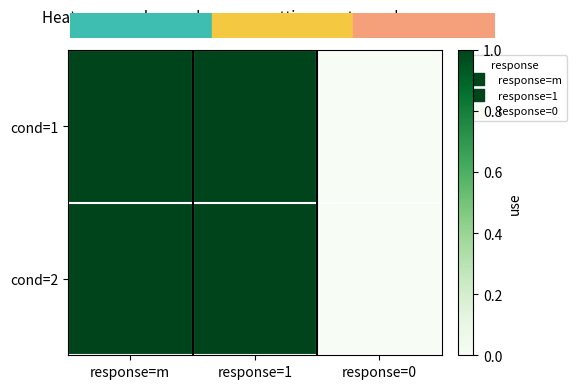

Reading right to left, extract all data points from this chart.

cond=1: response=0=0	response=1=1	response=m=1
cond=2: response=0=0	response=1=1	response=m=1